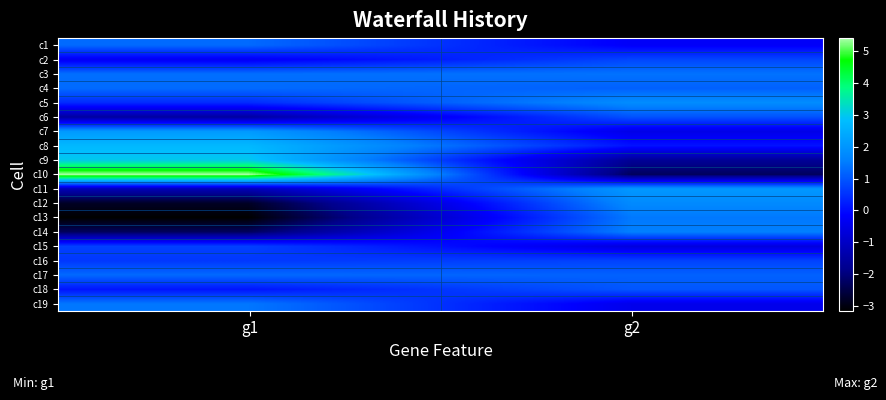

Reading left to right, list all the values displayed in this chart.

c1: g1=1.3	g2=-0.2
c2: g1=-0.3	g2=0.8
c3: g1=1.3	g2=1.4
c4: g1=1.3	g2=1.1
c5: g1=0.4	g2=1.8
c6: g1=-1.5	g2=0.9
c7: g1=2.1	g2=-0.5
c8: g1=2.7	g2=0.1
c9: g1=3.0	g2=-1.7
c10: g1=5.4	g2=-2.3
c11: g1=-1.2	g2=2.0
c12: g1=-2.8	g2=1.8
c13: g1=-3.1	g2=1.5
c14: g1=-2.3	g2=1.6
c15: g1=0.7	g2=-0.6
c16: g1=0.6	g2=0.7
c17: g1=1.3	g2=1.2
c18: g1=0.1	g2=1.0
c19: g1=1.4	g2=-0.4